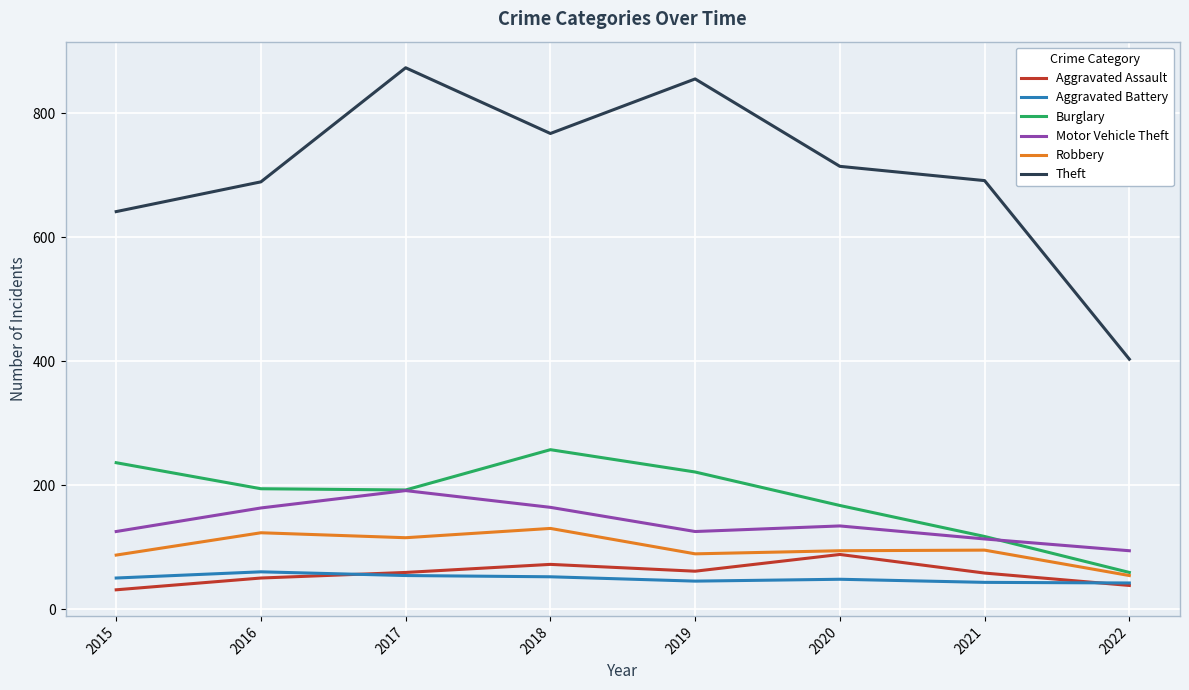

True or false: Motor Vehicle Theft and Robbery intersect in this chart.

False